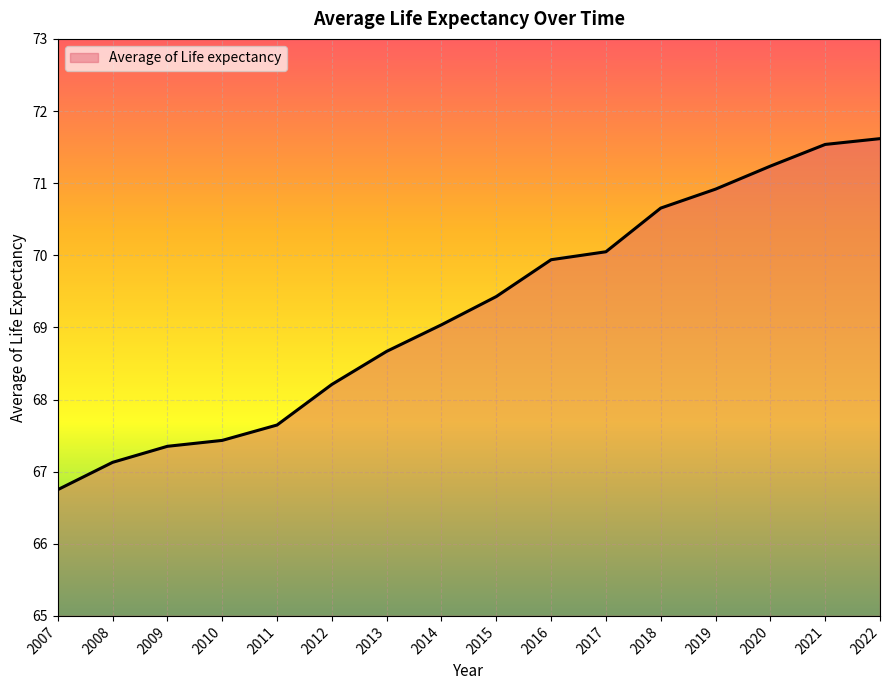

List the labels in order of value, largest first.

2022, 2021, 2020, 2019, 2018, 2017, 2016, 2015, 2014, 2013, 2012, 2011, 2010, 2009, 2008, 2007